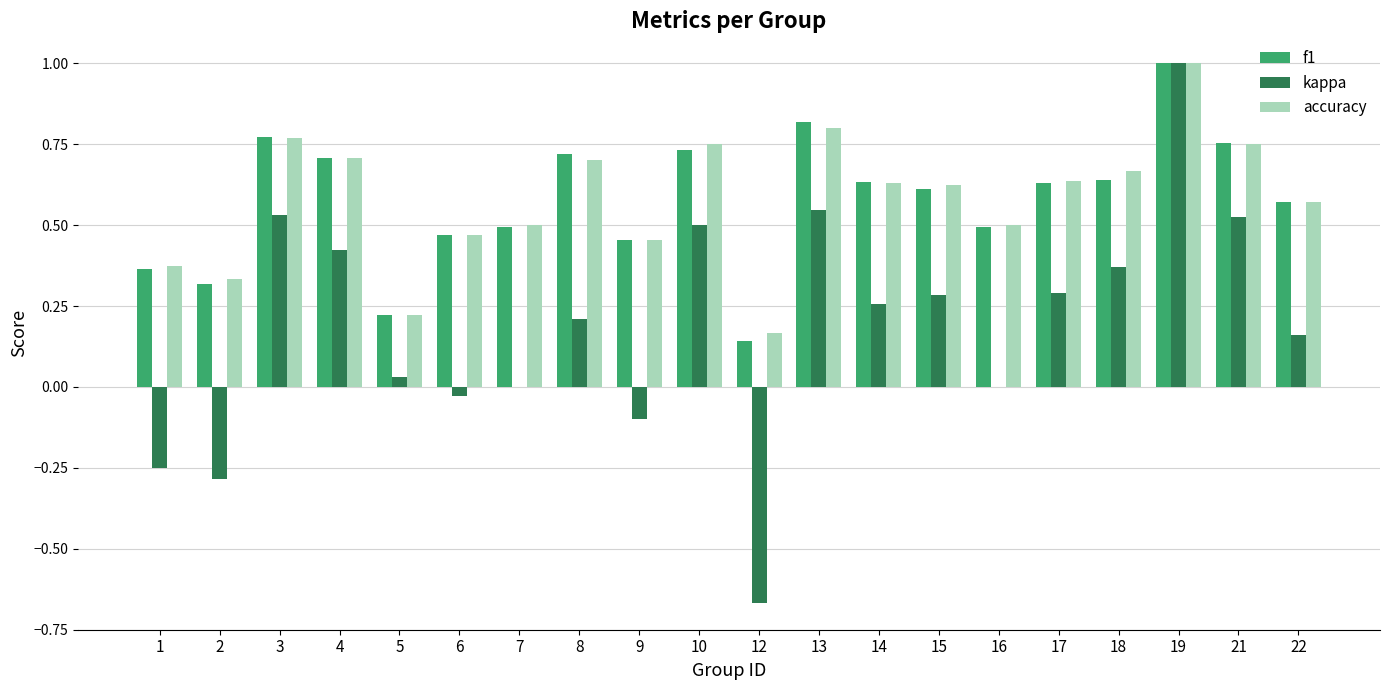

The value of f1 at 19 is 0.6. True or false?

False